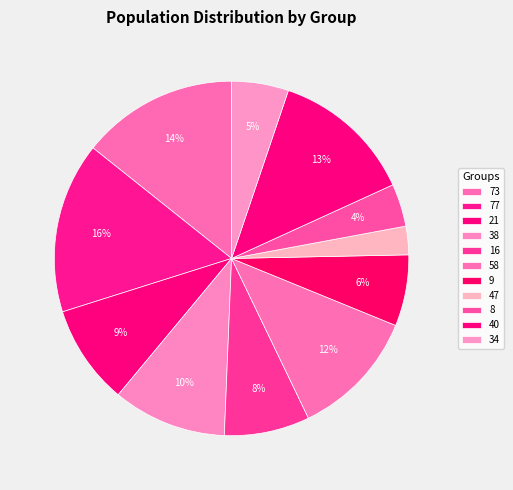

To the nearest percent, what portion does 8 represent?

4%